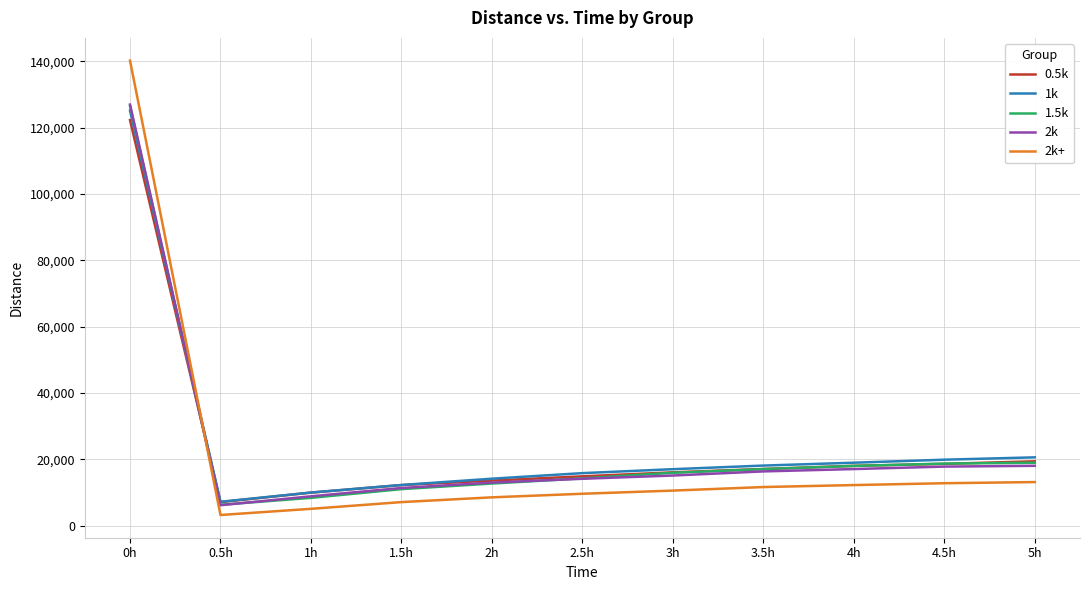

True or false: 2k+ and 1.5k cross at least once.

True